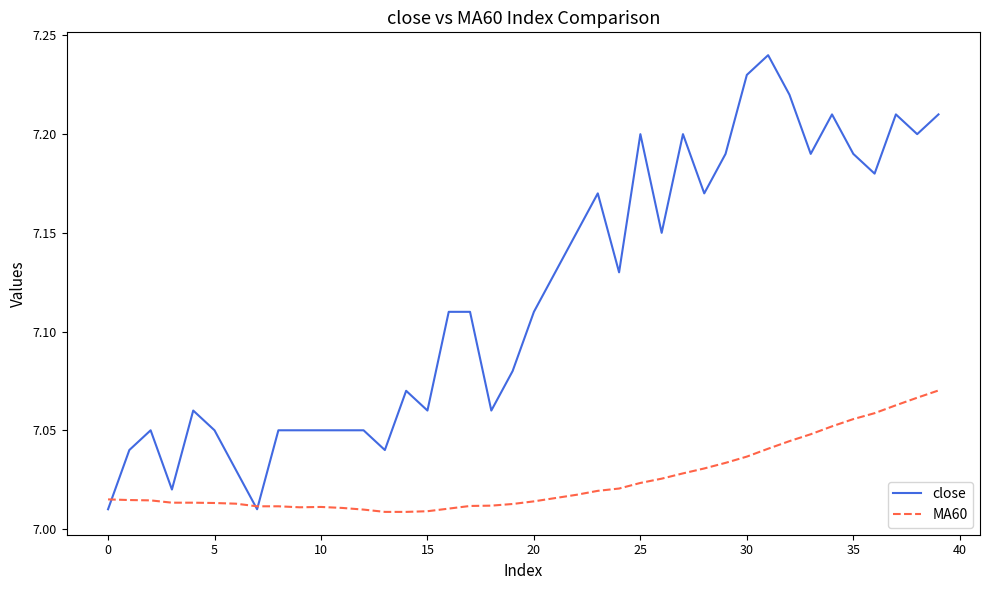

Rank the series by their average value, from lowest to highest.

MA60, close